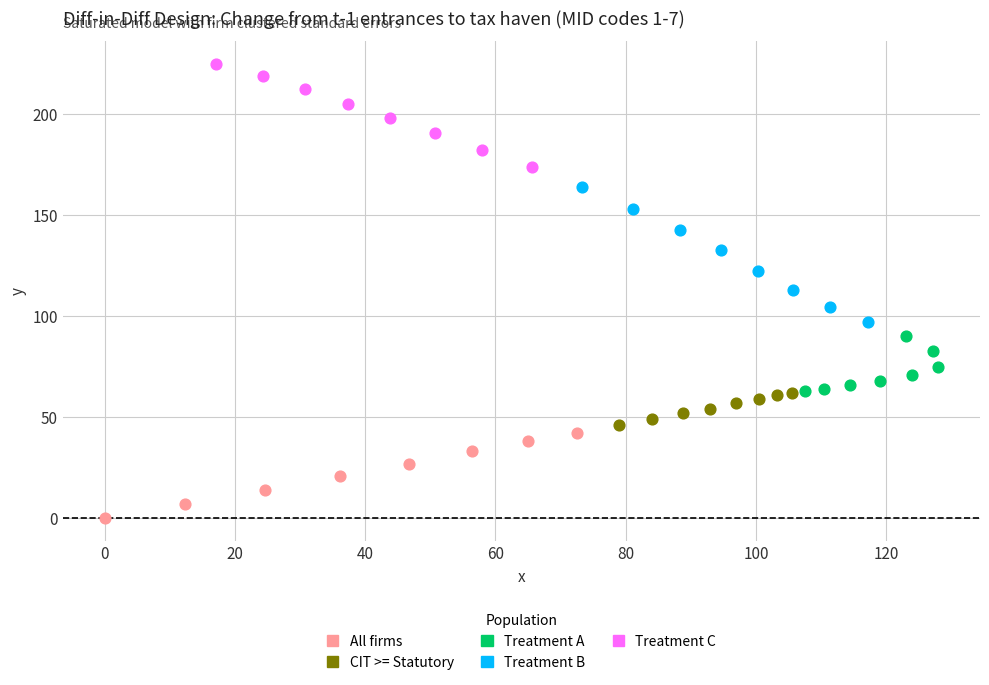

What are all the series names shown in the legend?

All firms, CIT >= Statutory, Treatment A, Treatment B, Treatment C